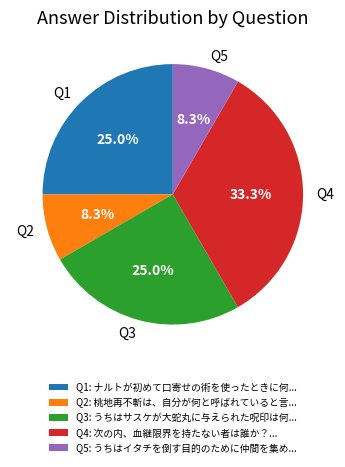

Is the sum of Q2 and Q5 greater than half?

No